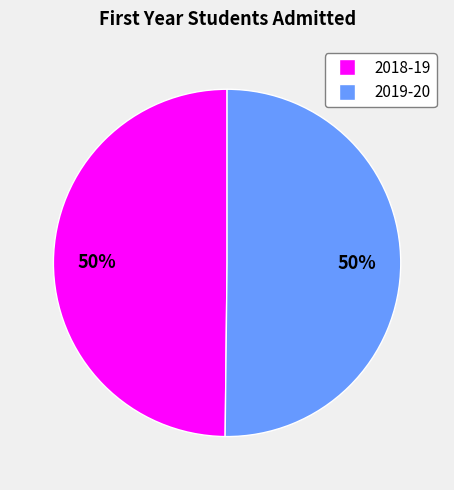

Is the sum of 2019-20 and 2018-19 greater than half?

Yes